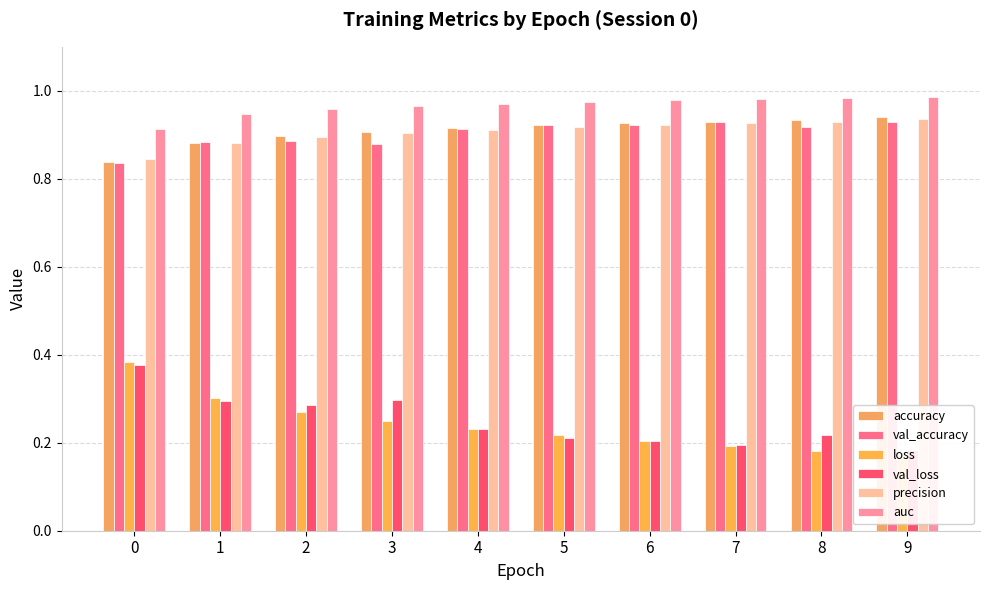

How many bars are there in each group?

6